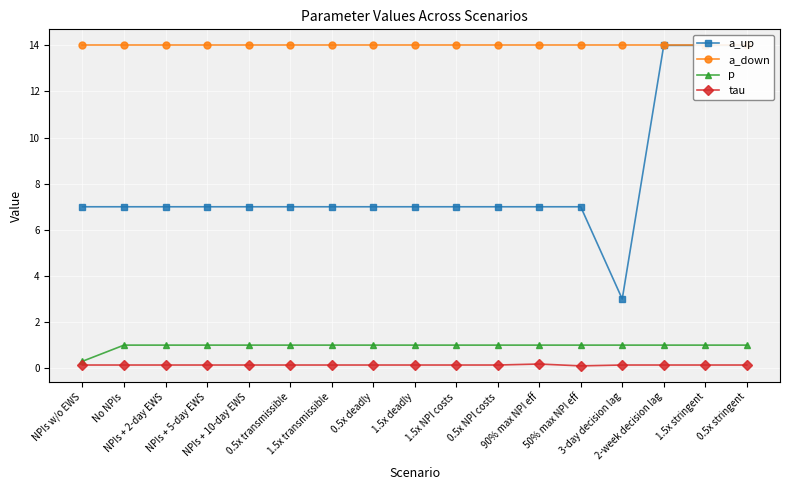

Does the chart display data point markers on the line(s)?

Yes